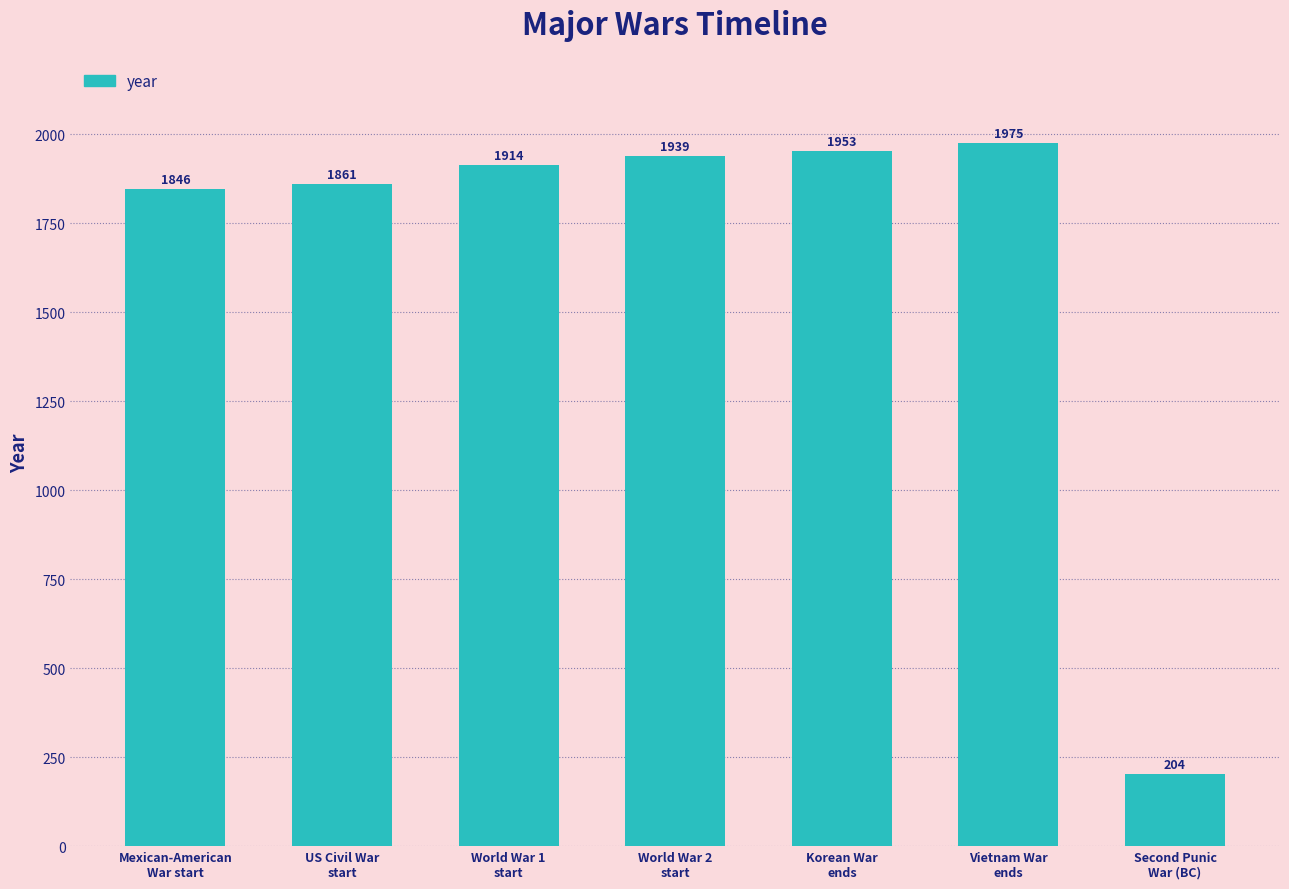

List the labels in order of value, largest first.

Vietnam War
ends, Korean War
ends, World War 2
start, World War 1
start, US Civil War
start, Mexican-American
War start, Second Punic
War (BC)